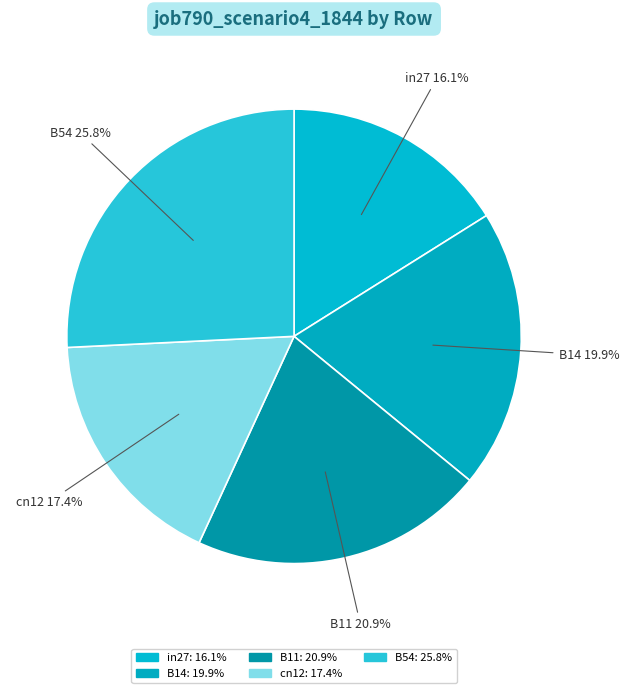

Is the sum of B14 and B11 greater than half?

No